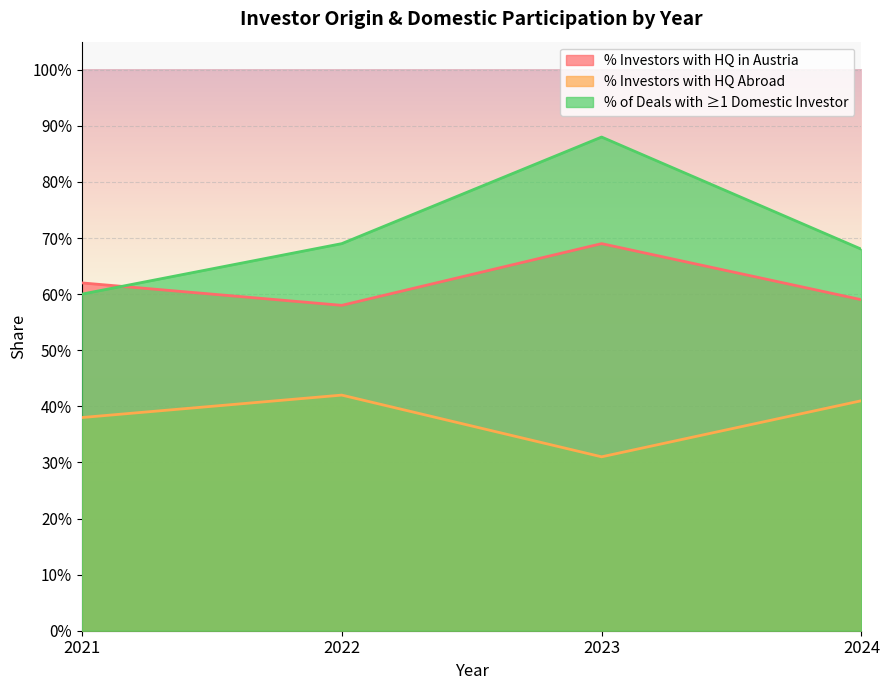

True or false: % Investors with HQ in Austria and % of Deals with ≥1 Domestic Investor intersect in this chart.

True